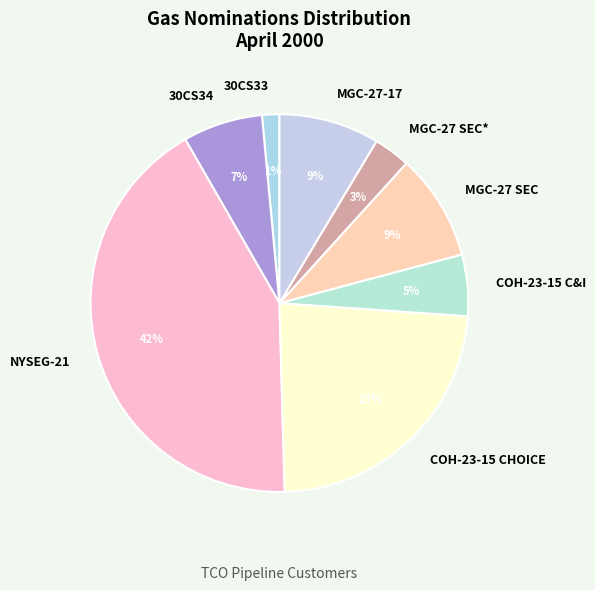

Which slice is the largest?

NYSEG-21